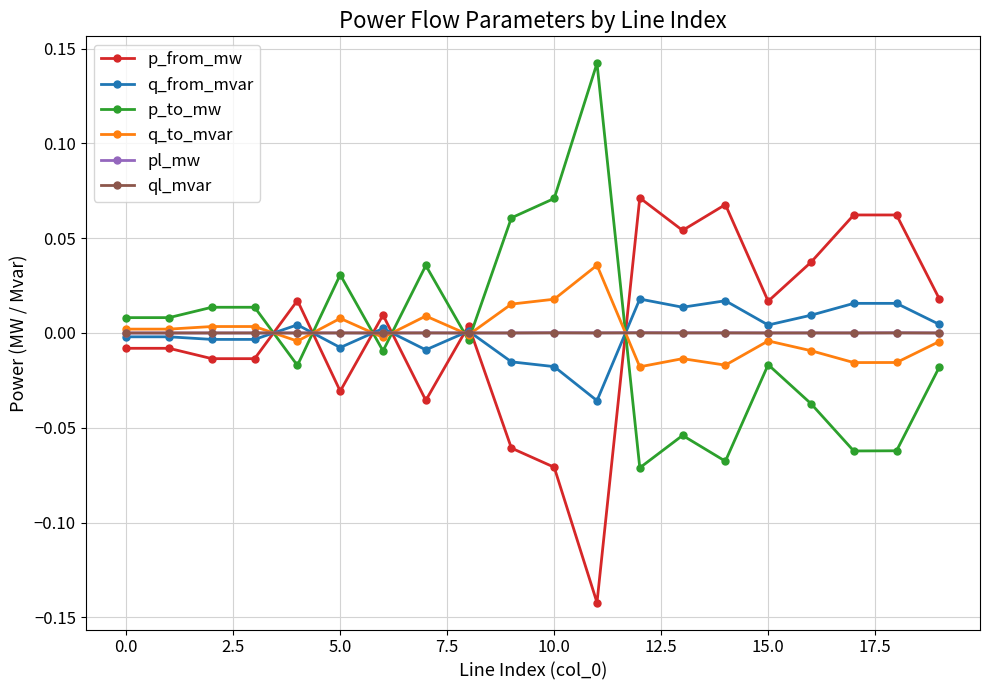

True or false: q_to_mvar and p_from_mw cross at least once.

True